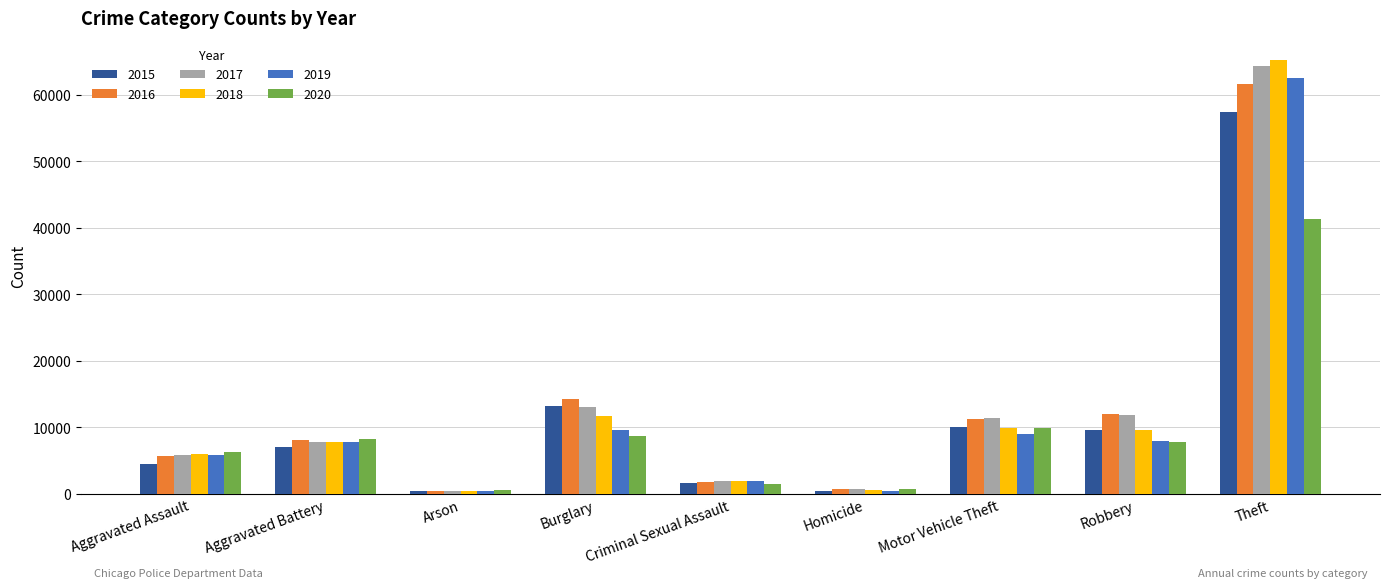

At which category is the sum across all series the highest?

Theft